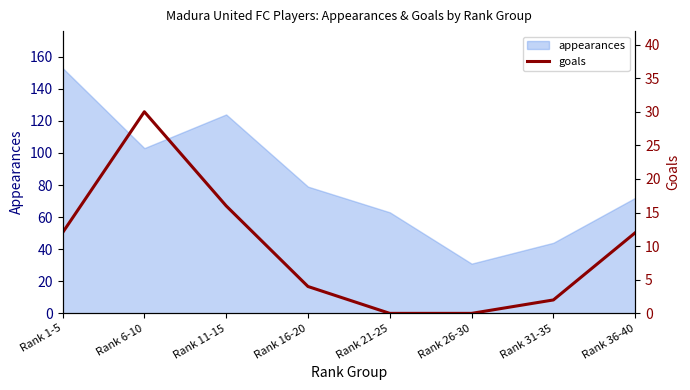

Which category has the lowest value in the appearances series?

Rank 26-30